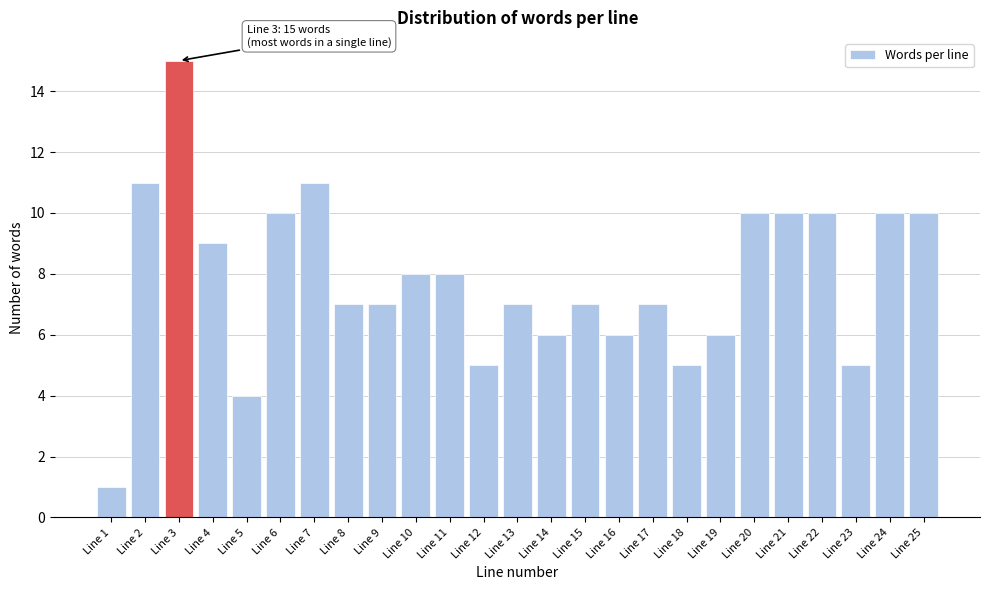

Reading left to right, what are all the values shown in this chart?

Line 1=1	Line 2=11	Line 3=15	Line 4=9	Line 5=4	Line 6=10	Line 7=11	Line 8=7	Line 9=7	Line 10=8	Line 11=8	Line 12=5	Line 13=7	Line 14=6	Line 15=7	Line 16=6	Line 17=7	Line 18=5	Line 19=6	Line 20=10	Line 21=10	Line 22=10	Line 23=5	Line 24=10	Line 25=10